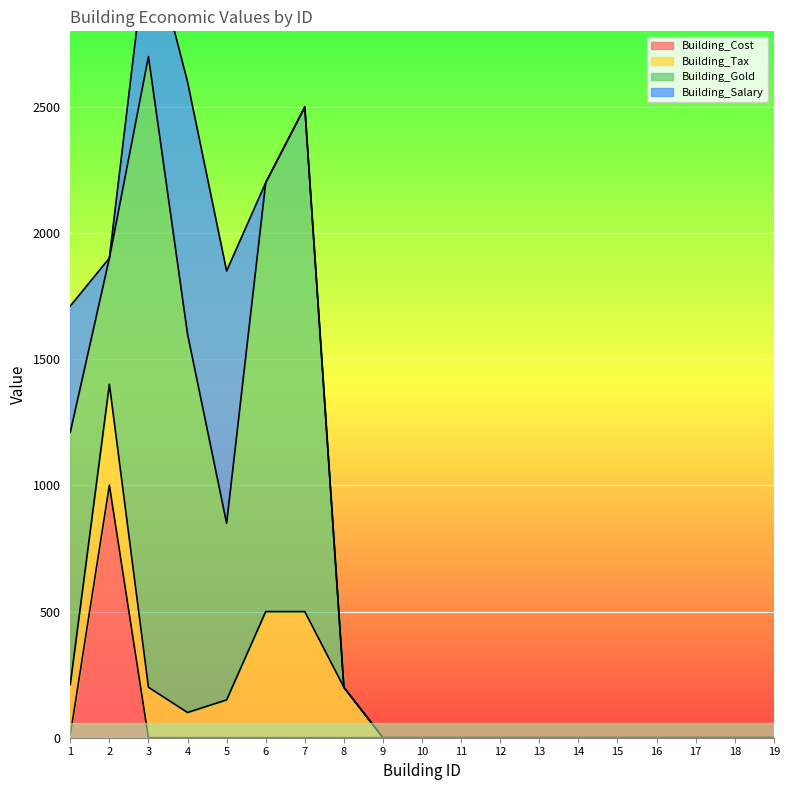

Where is the first local minimum for Building_Tax?

4